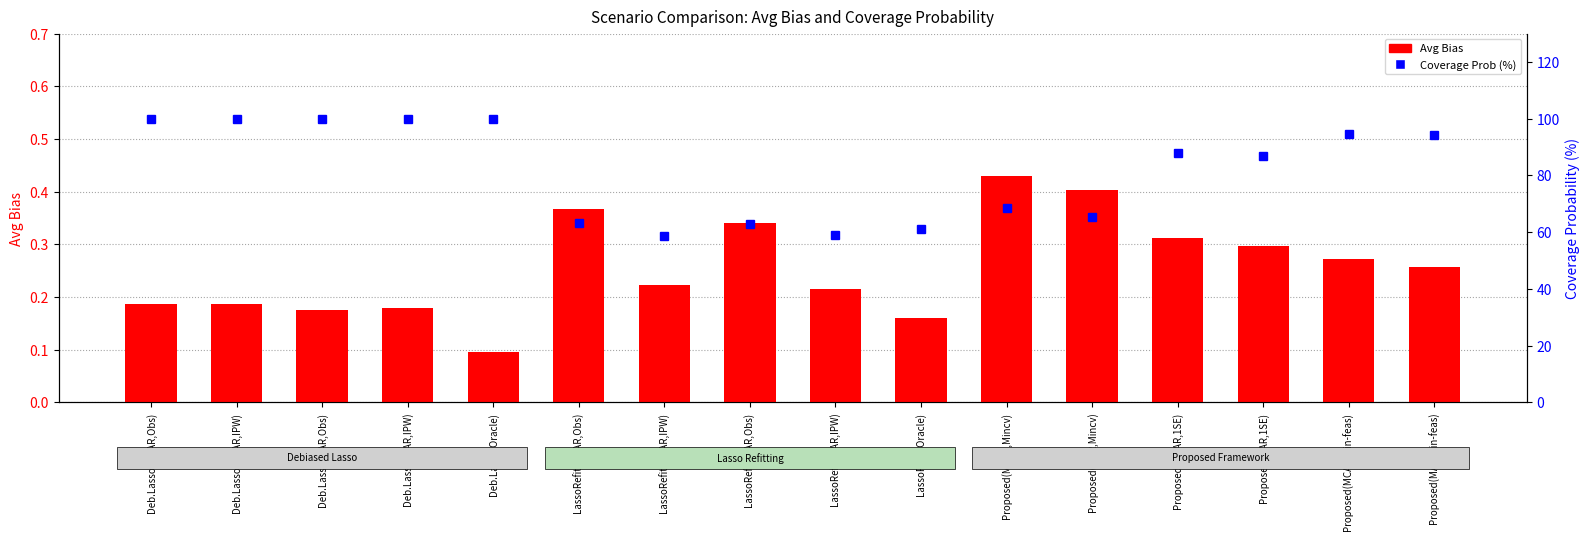

At Deb.Lasso(MAR,Obs), list the series in order from smallest to largest.

Avg Bias, Coverage Probability (%)